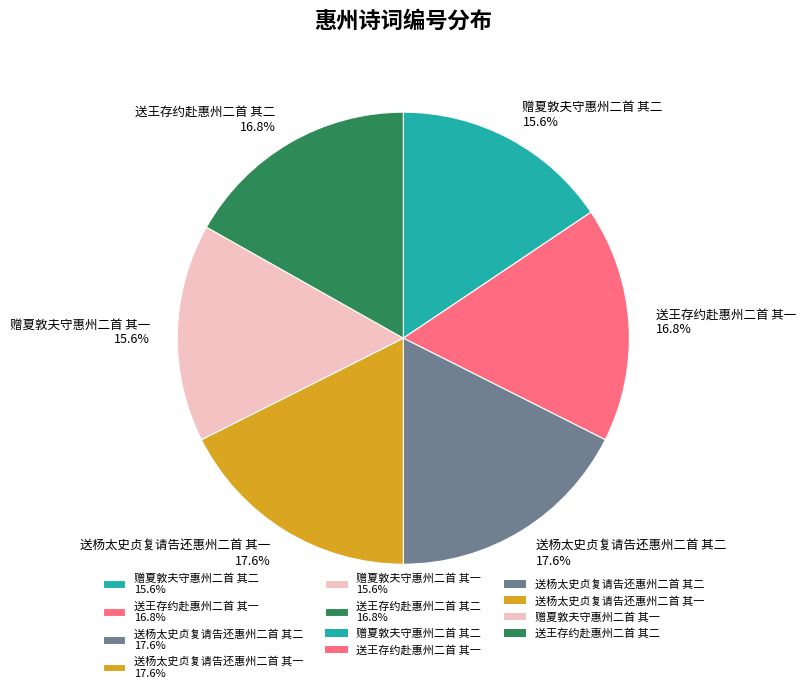

How many segments does this pie chart have?

6